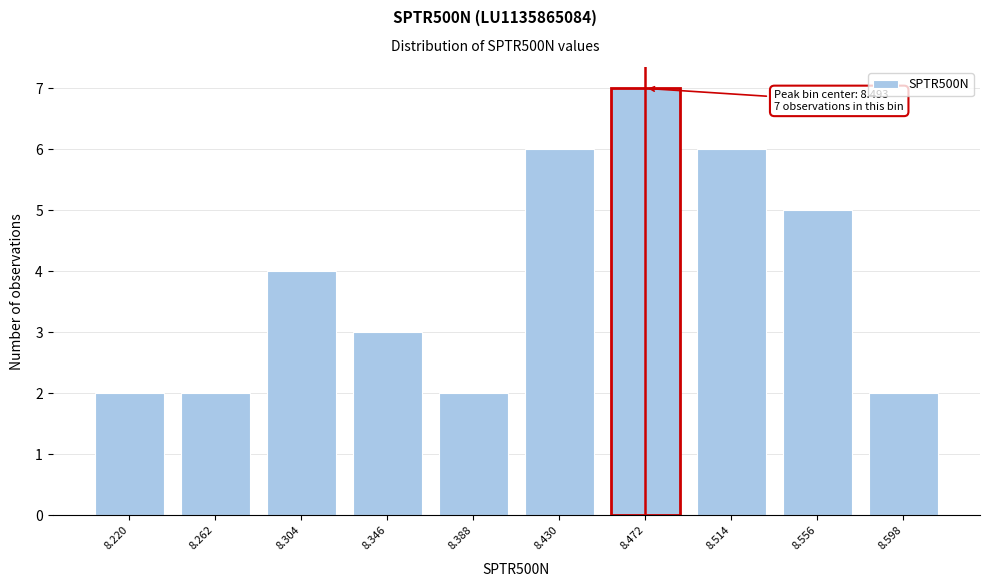

Reading right to left, list all the values displayed in this chart.

8.598=2	8.556=5	8.514=6	8.472=7	8.430=6	8.388=2	8.346=3	8.304=4	8.262=2	8.220=2